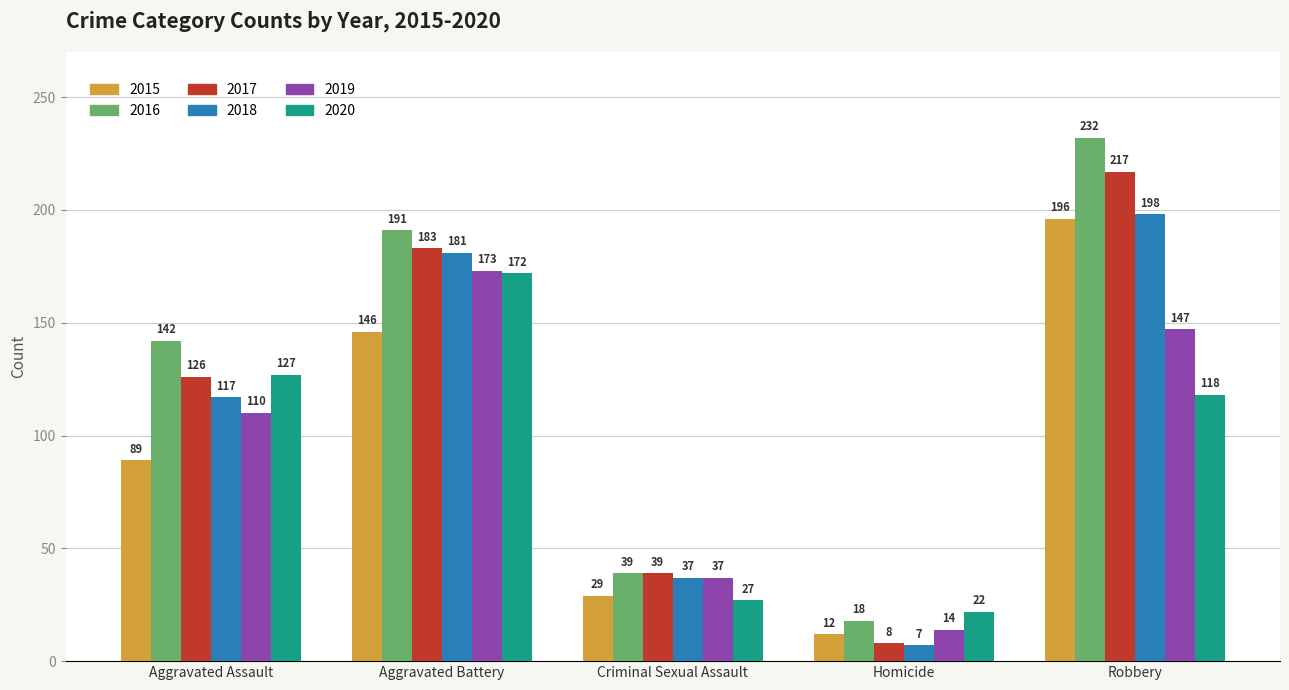

What is the label of the 2nd bar from the right?

Homicide